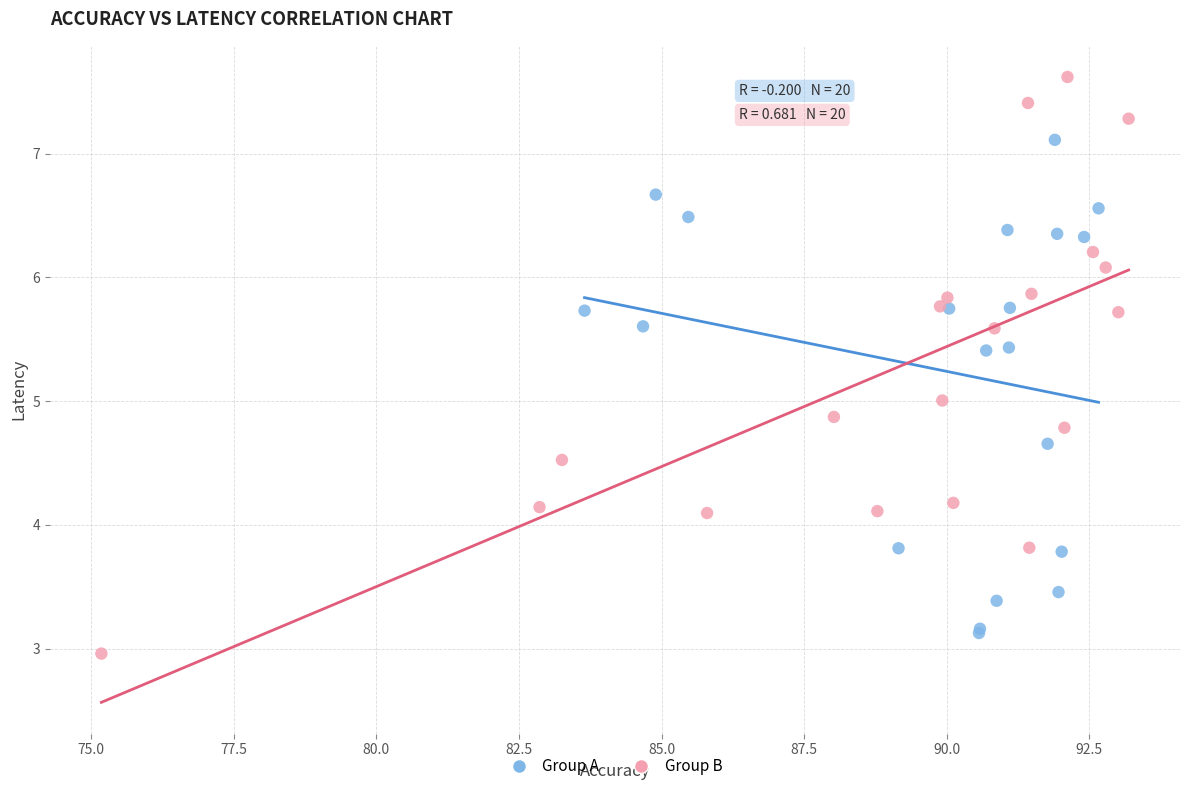

Which series has the widest spread of Y values?

Group B